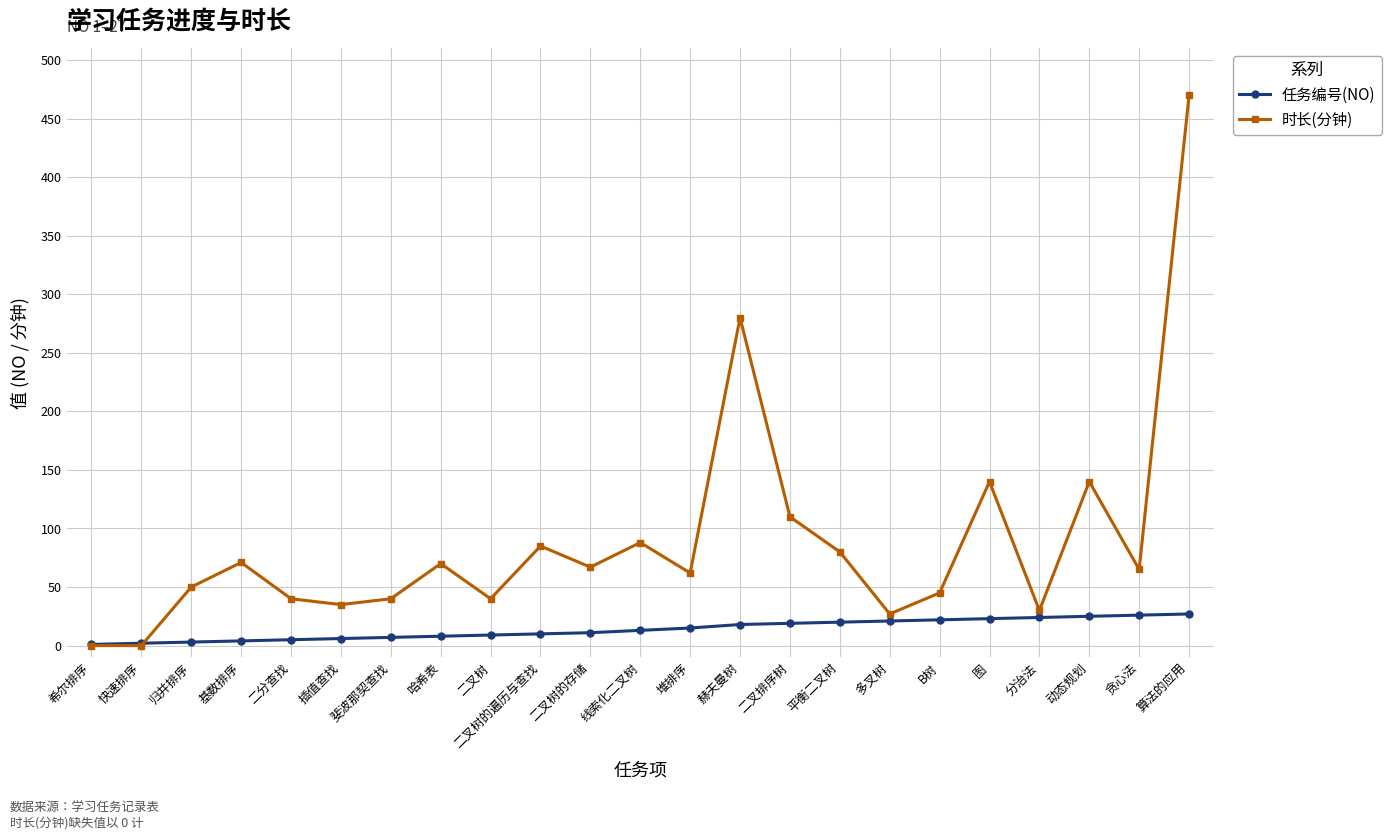

What are all the series names shown in the legend?

任务编号(NO), 时长(分钟)